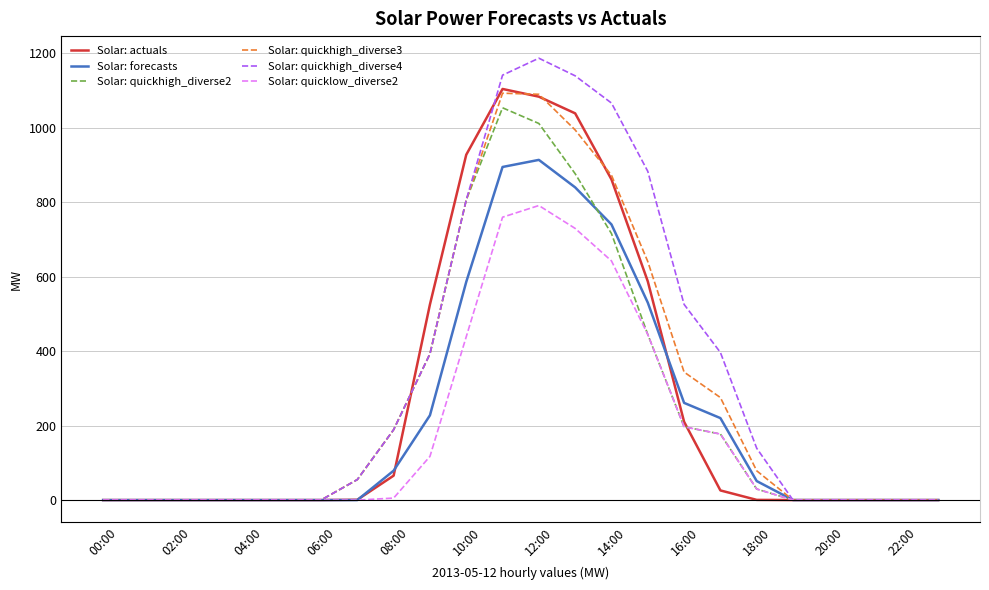

What are all the series names shown in the legend?

Solar: actuals, Solar: forecasts, Solar: quickhigh_diverse2, Solar: quickhigh_diverse3, Solar: quickhigh_diverse4, Solar: quicklow_diverse2